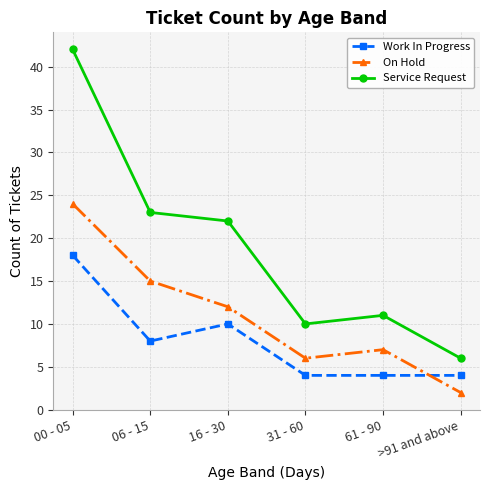

What is the total value across all series at 16 - 30?

44